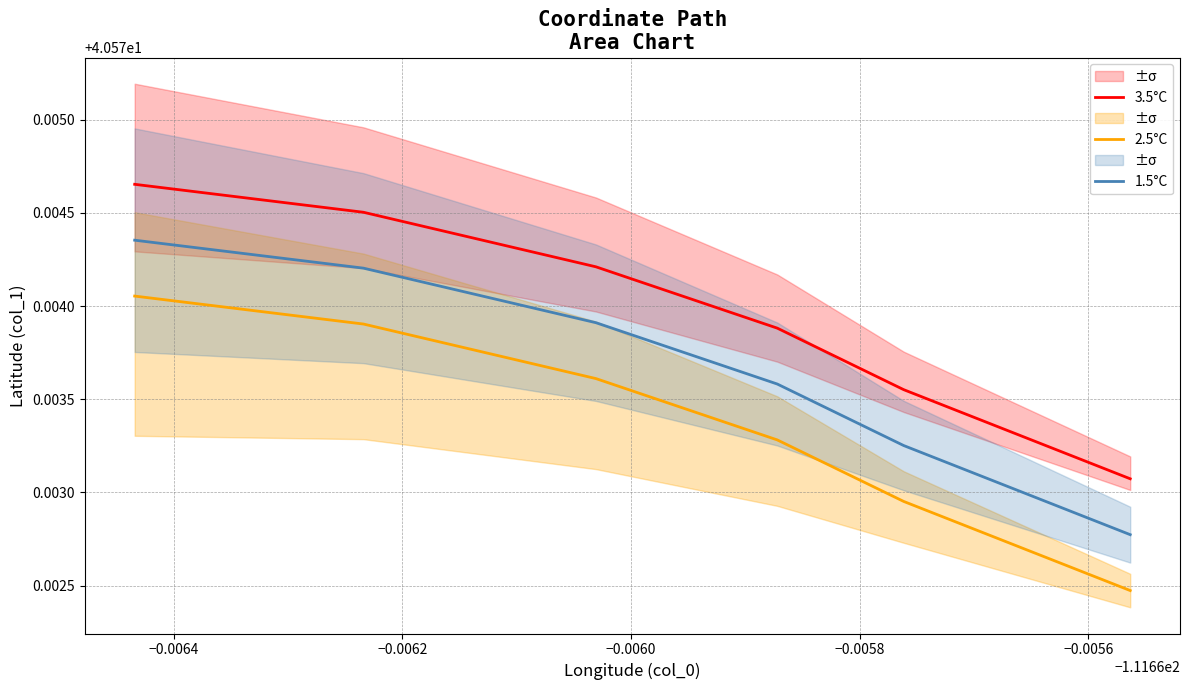

Reading right to left, list all the values displayed in this chart.

3.5°C: 40.6	40.6	40.6	40.6	40.6	40.6
2.5°C: 40.6	40.6	40.6	40.6	40.6	40.6
1.5°C: 40.6	40.6	40.6	40.6	40.6	40.6